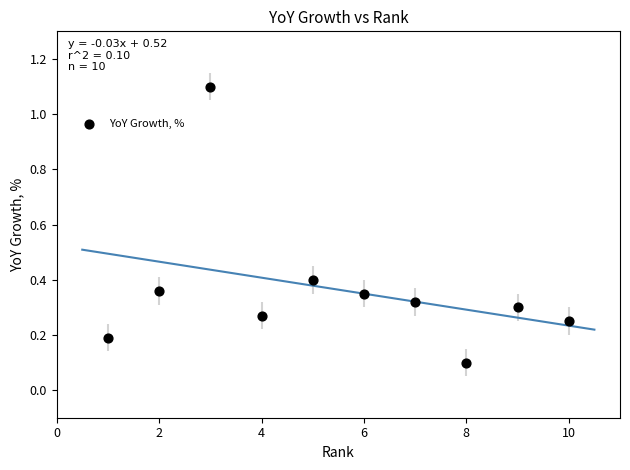

What is the range of Y values (max minus min)?

1.0